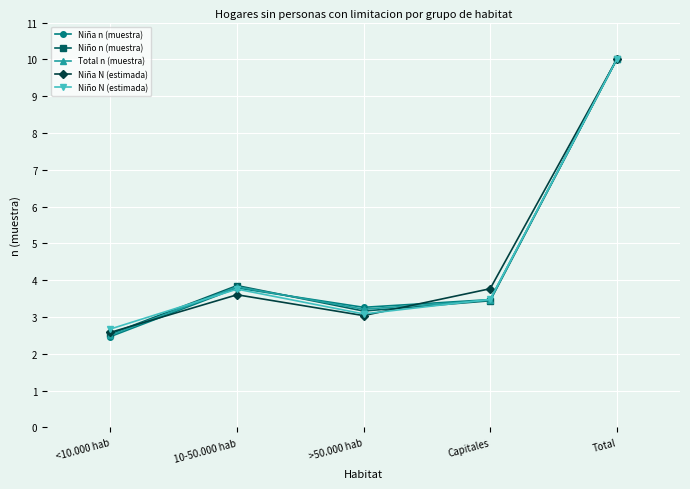

True or false: Niña N (estimada) has more than 1 points higher than both neighbors.

False